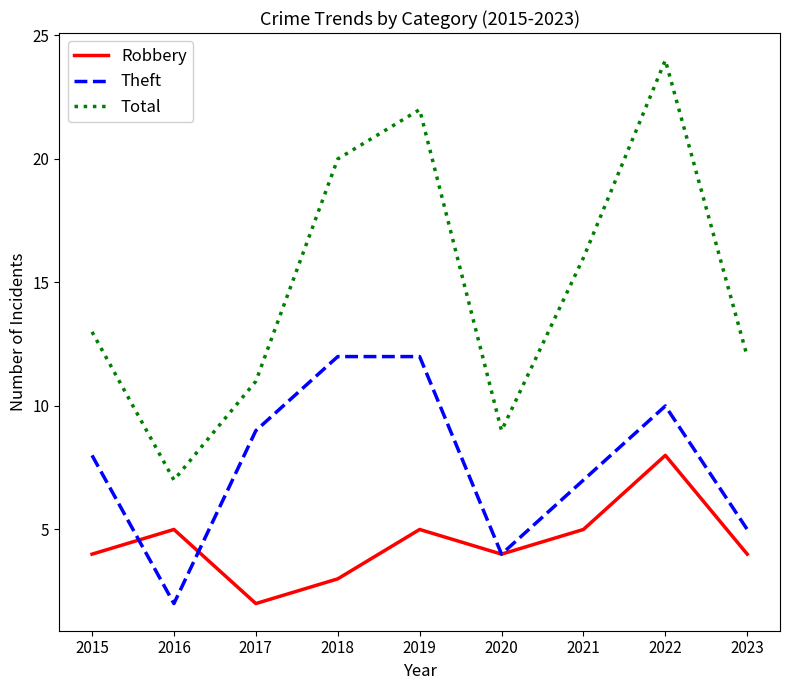

At which label is Total closest to 15?

2021